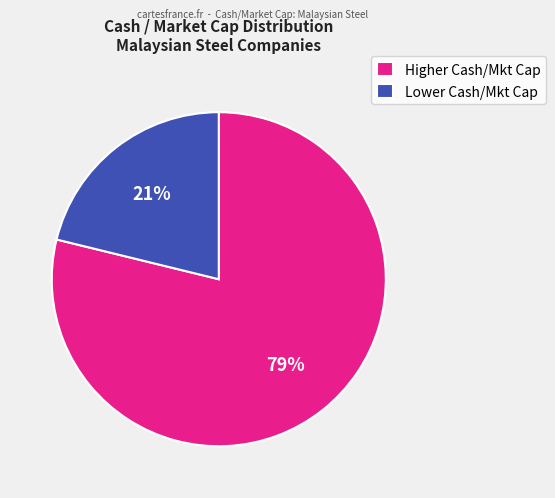

Which slice is the largest?

Higher Cash/Mkt Cap